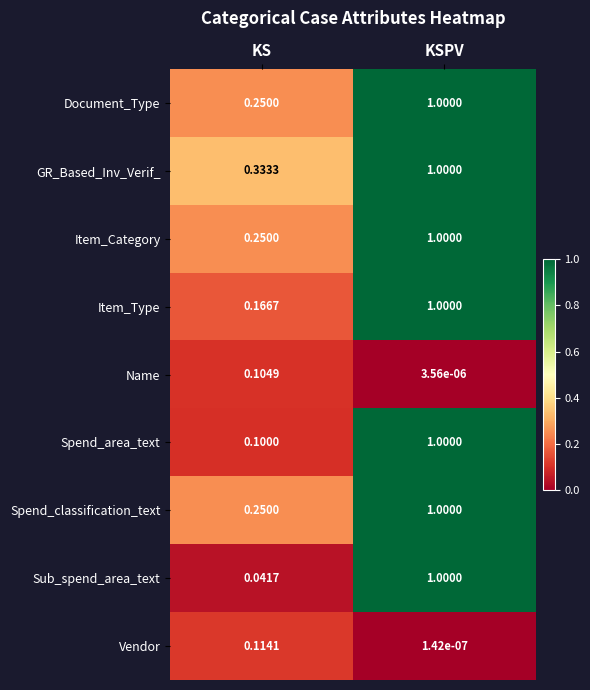

Which series has the widest spread of values?

Sub_spend_area_text